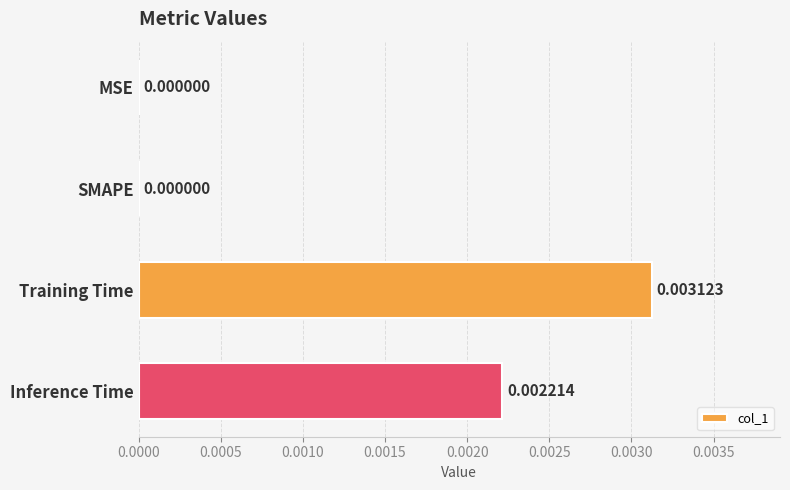

Are the bars horizontal?

Yes